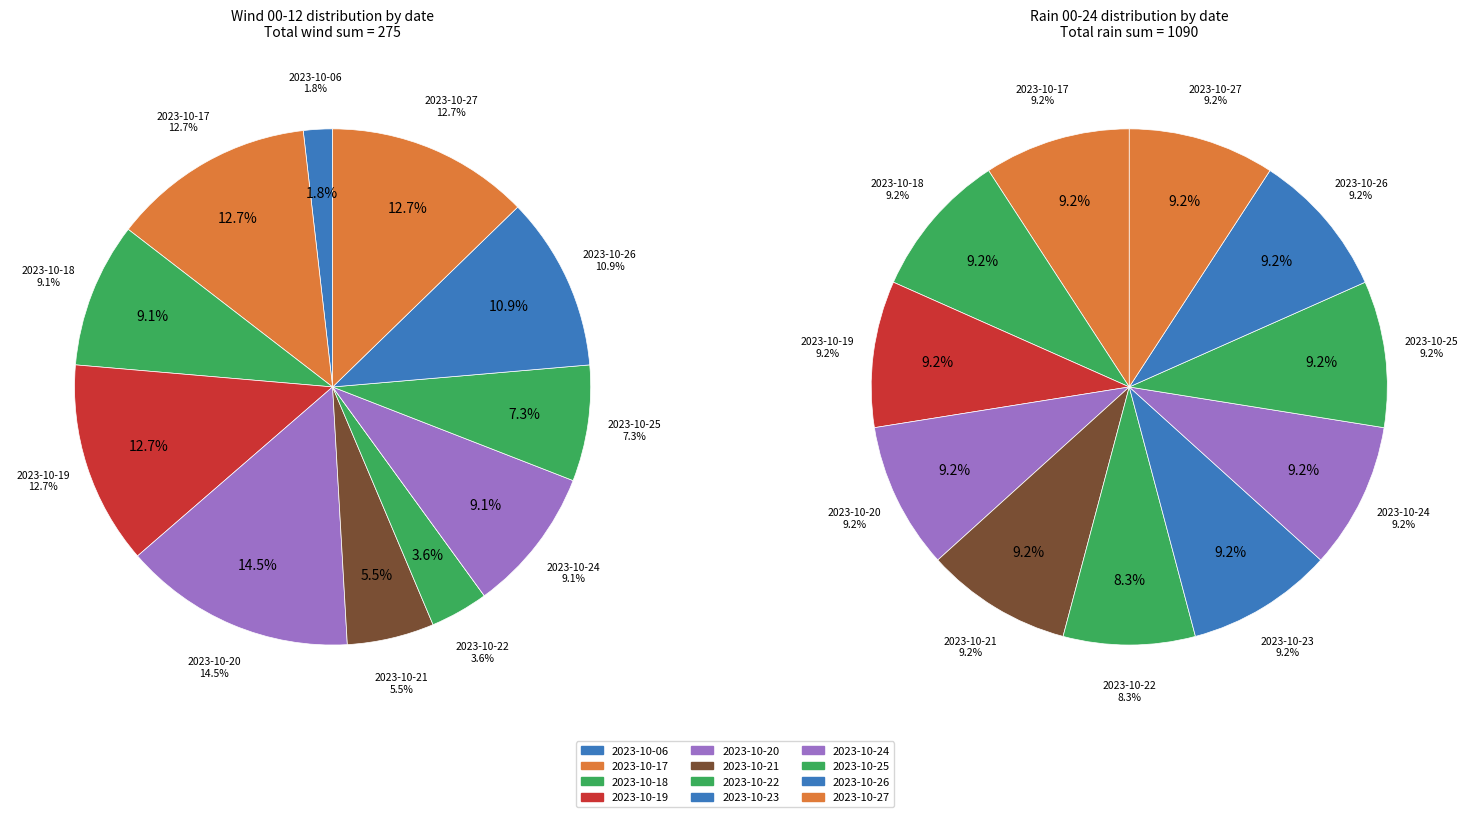

How many slices are in this pie chart?

12